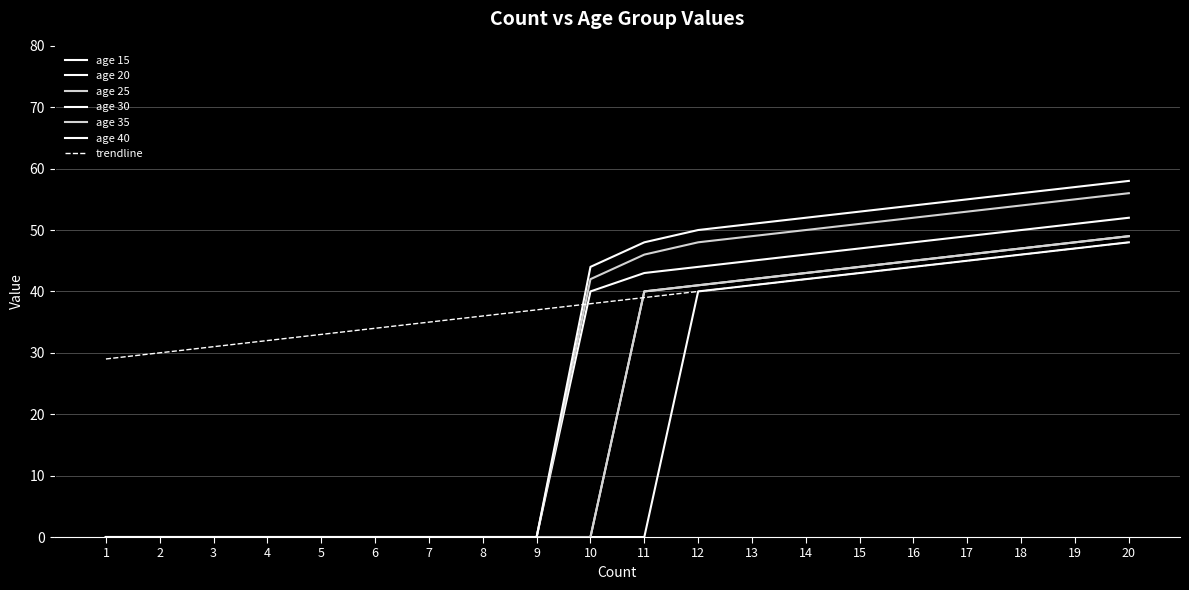

Reading left to right, transcribe all the data shown in this chart.

age 15: 0	0	0	0	0	0	0	0	0	0	0	40	41	42	43	44	45	46	47	48
age 20: 0	0	0	0	0	0	0	0	0	0	40	41	42	43	44	45	46	47	48	49
age 25: 0	0	0	0	0	0	0	0	0	0	40	41	42	43	44	45	46	47	48	49
age 30: 0	0	0	0	0	0	0	0	0	40	43	44	45	46	47	48	49	50	51	52
age 35: 0	0	0	0	0	0	0	0	0	42	46	48	49	50	51	52	53	54	55	56
age 40: 0	0	0	0	0	0	0	0	0	44	48	50	51	52	53	54	55	56	57	58